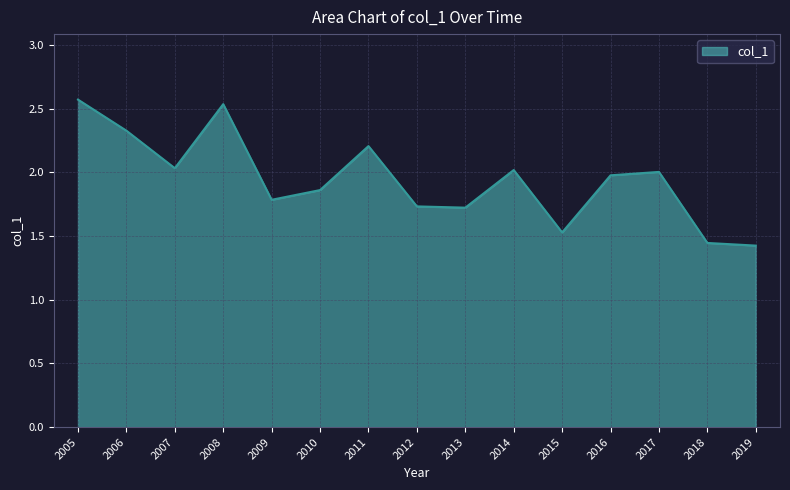

True or false: the data shows 1.3 at 2017.

False